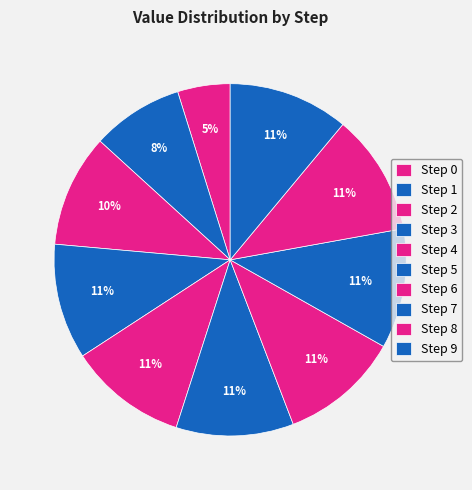

Does Step 4 represent more than half of the total?

No